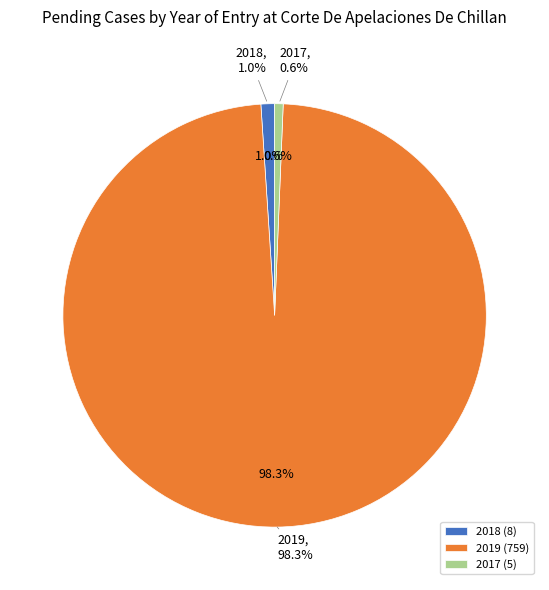

Does 2019 account for over 50% of the chart?

Yes